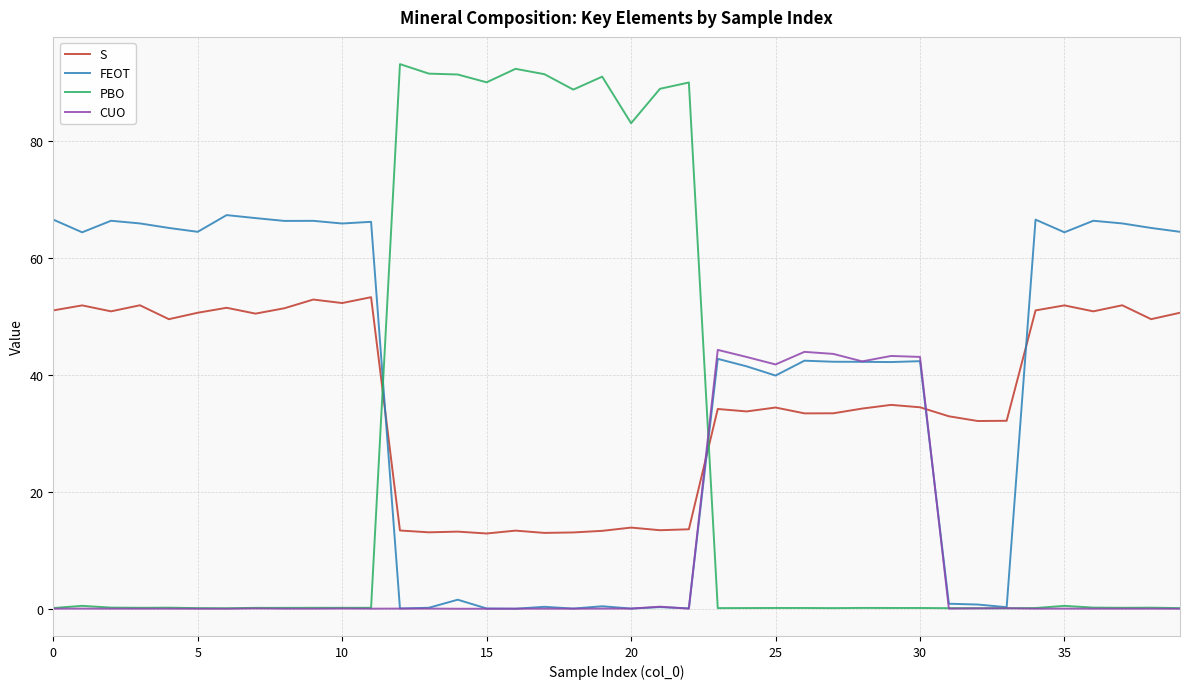

Rank the series by their maximum value, from lowest to highest.

CUO, S, FEOT, PBO